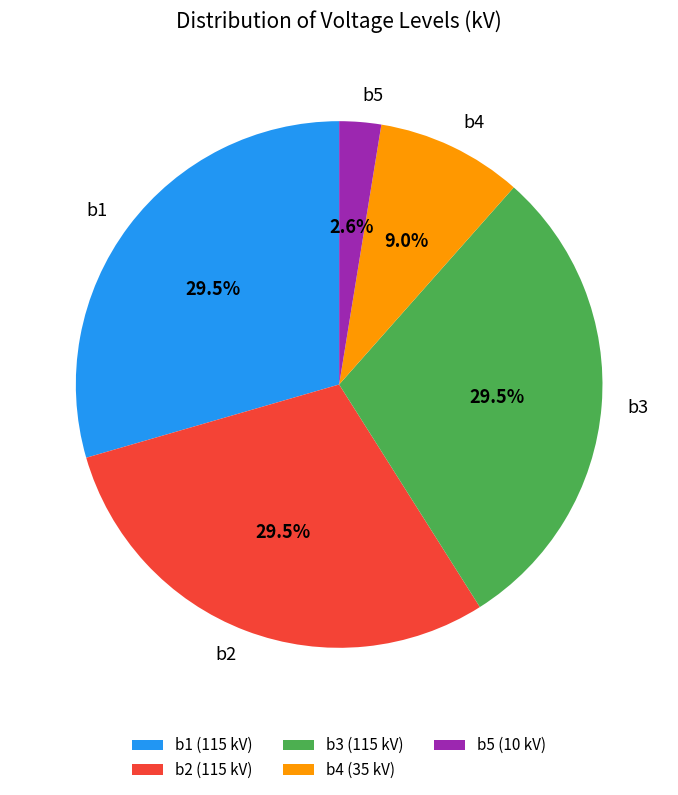

Is b1 the majority of the pie?

No